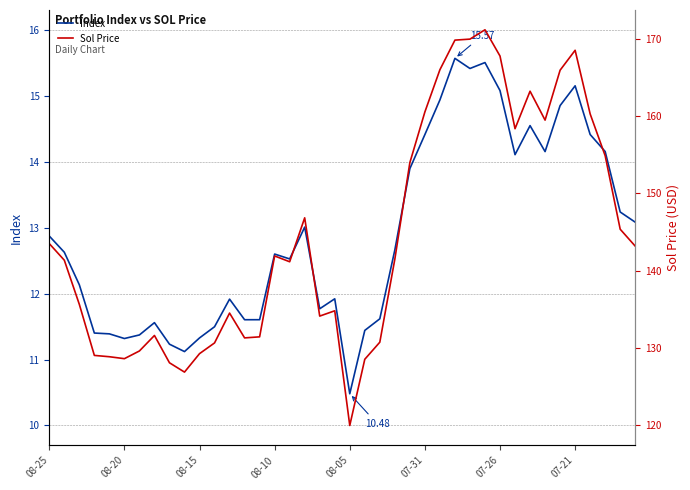

What is the value of the Index point at the 37th from the left?

14.4